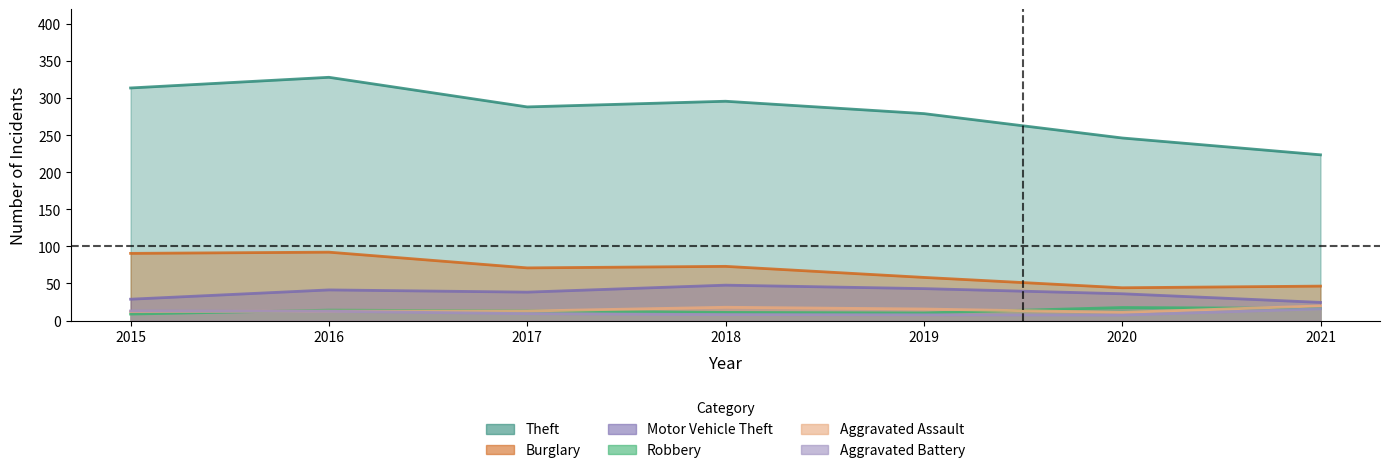

True or false: Burglary has a value of 46.5 at 2021.

True